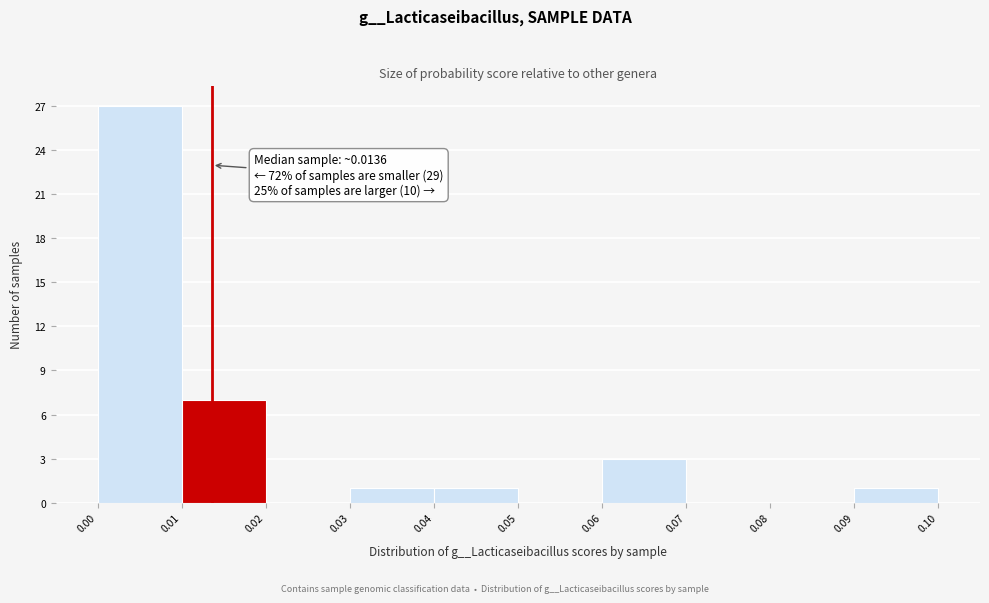

Which range on the x-axis has the tallest bar?

0.00 to 0.01